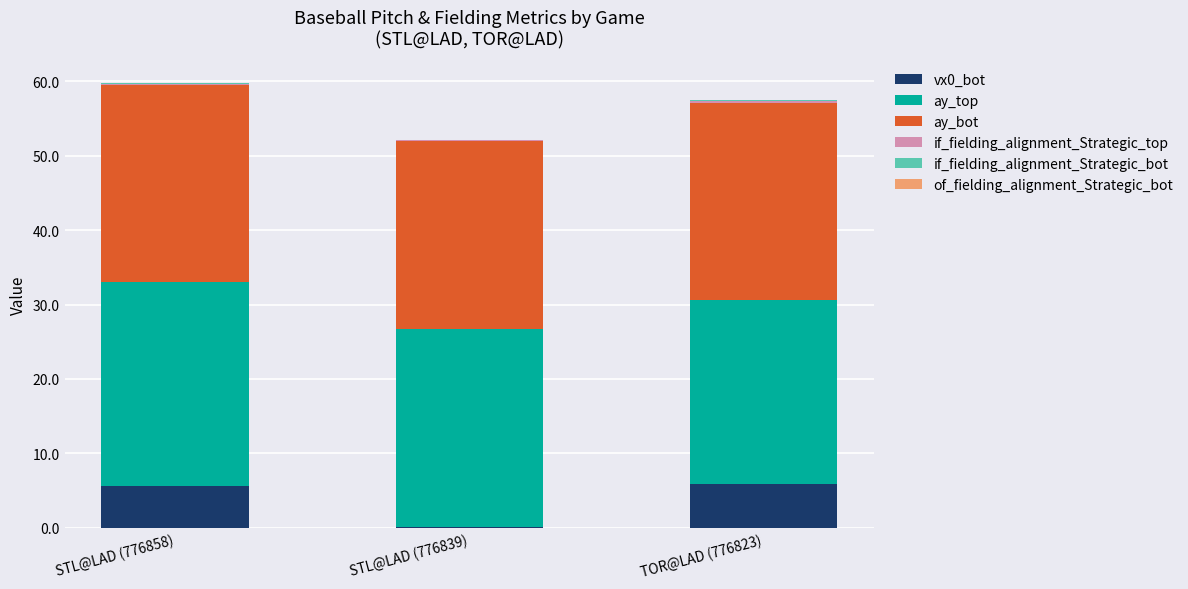

The value of vx0_bot at STL@LAD (776858) is 1.5. True or false?

False